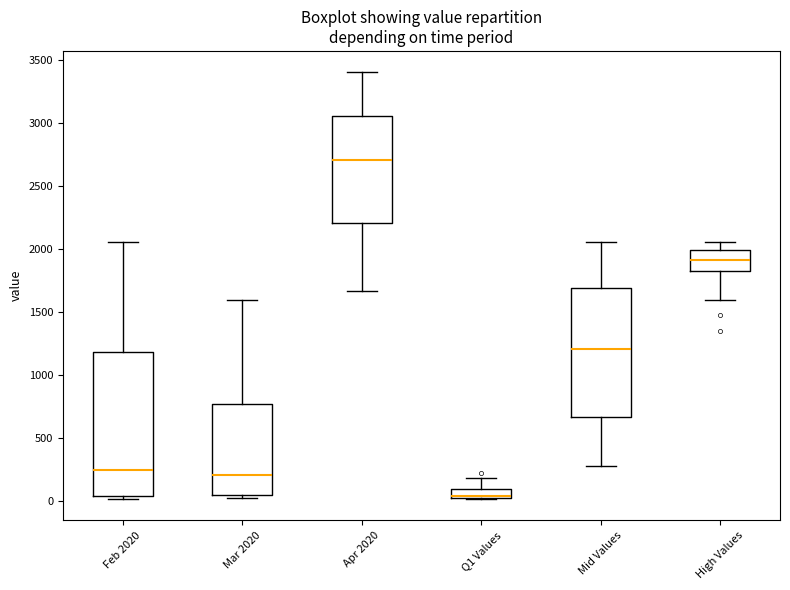

Which box has the lowest median line?

Q1 Values